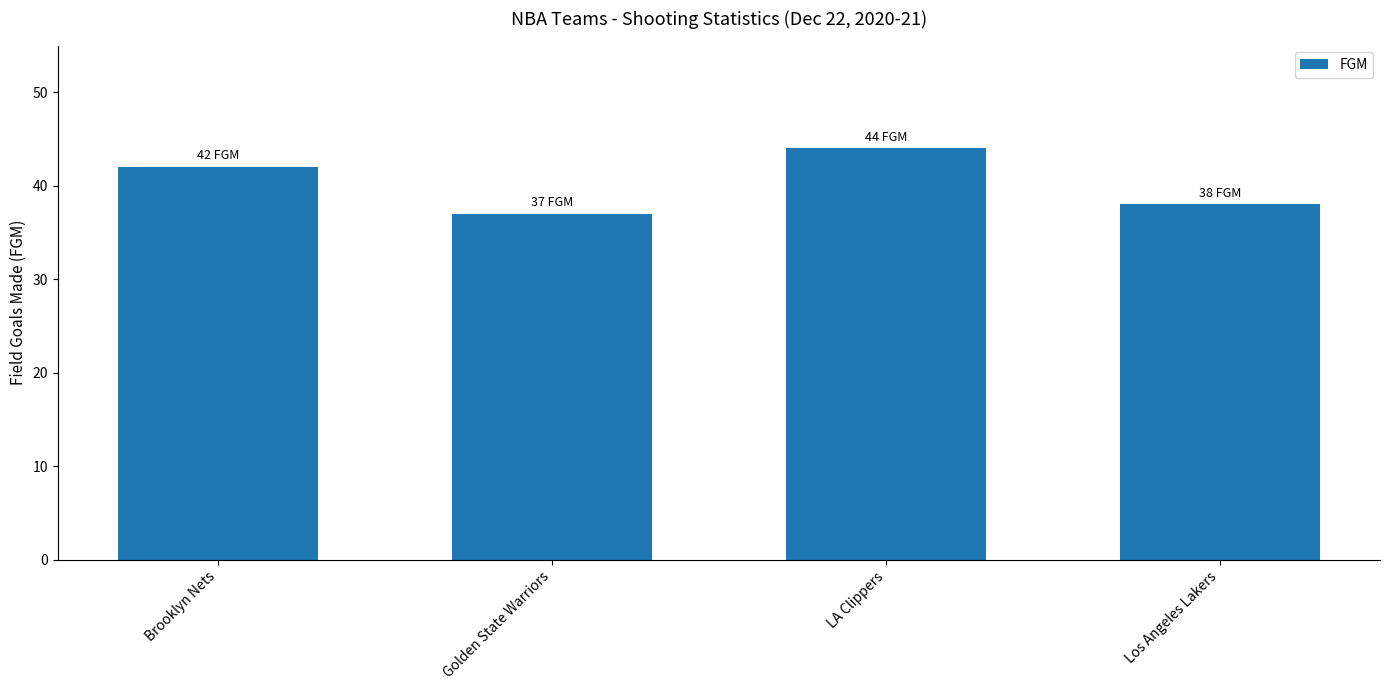

What is the label of the 1st bar from the left?

Brooklyn Nets